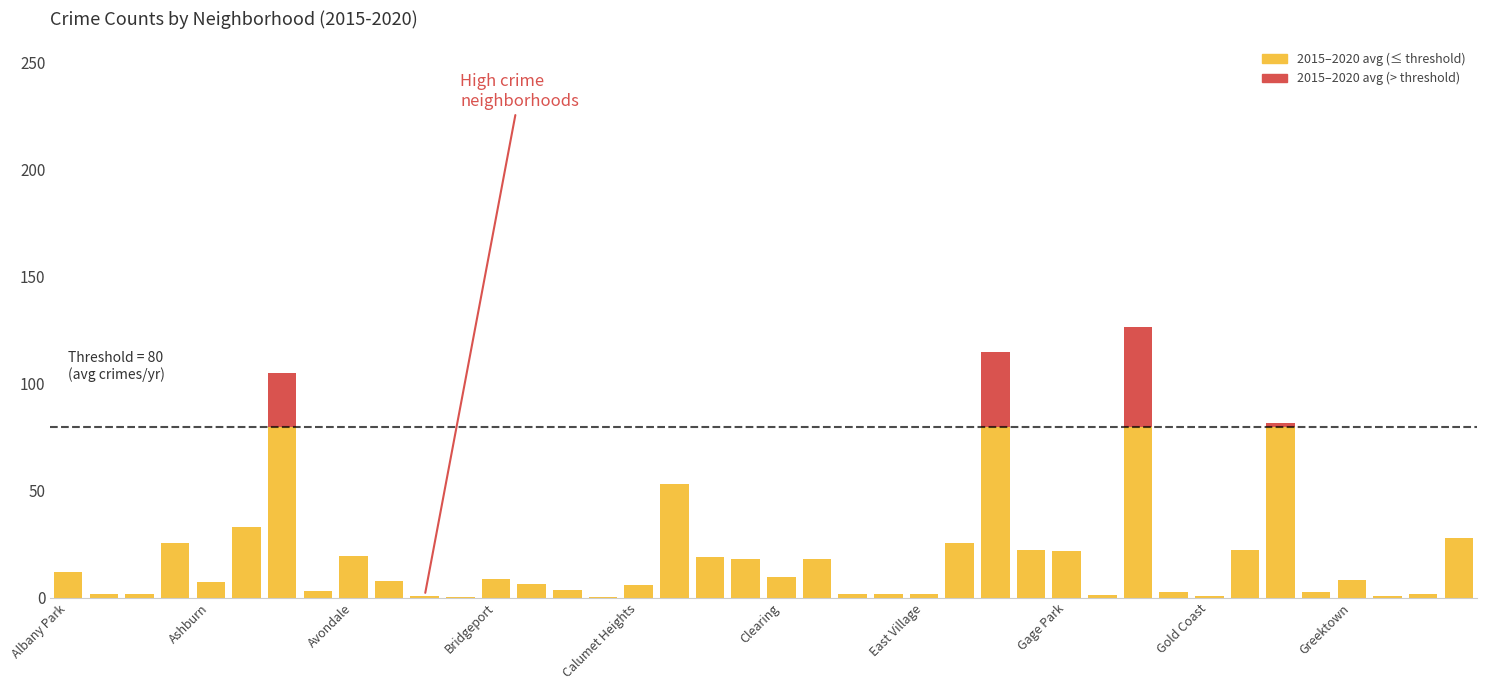

How many data points does each series have?

40